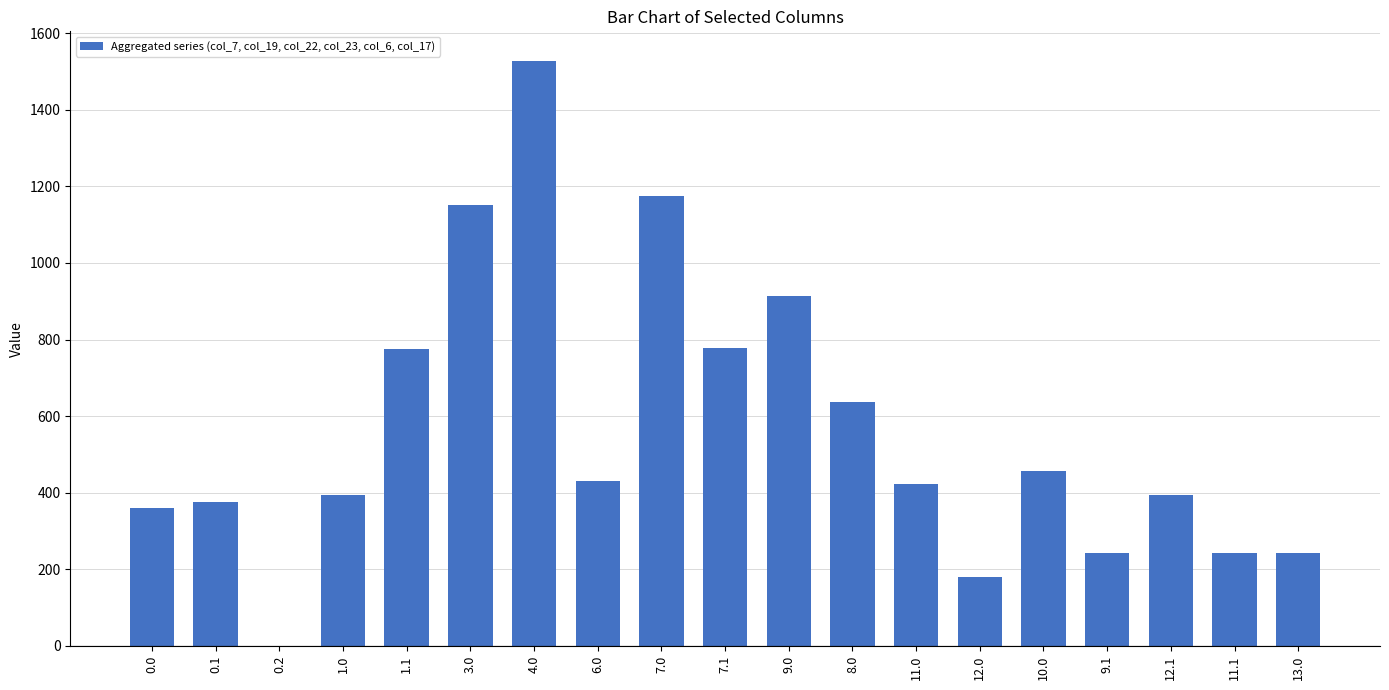

What is the sum of all values?

10705.5